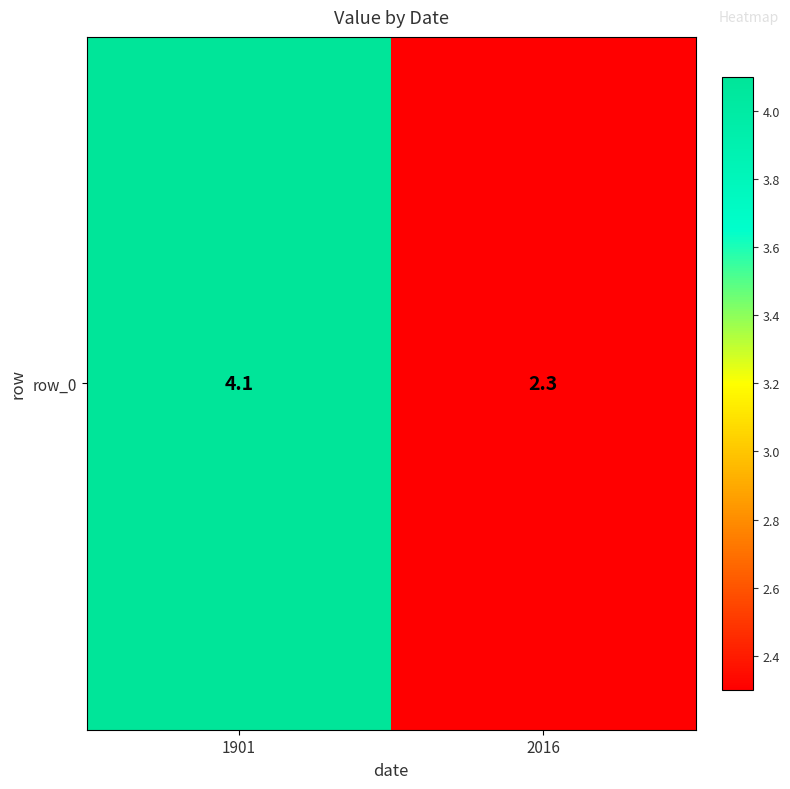

How many data points does each series have?

2